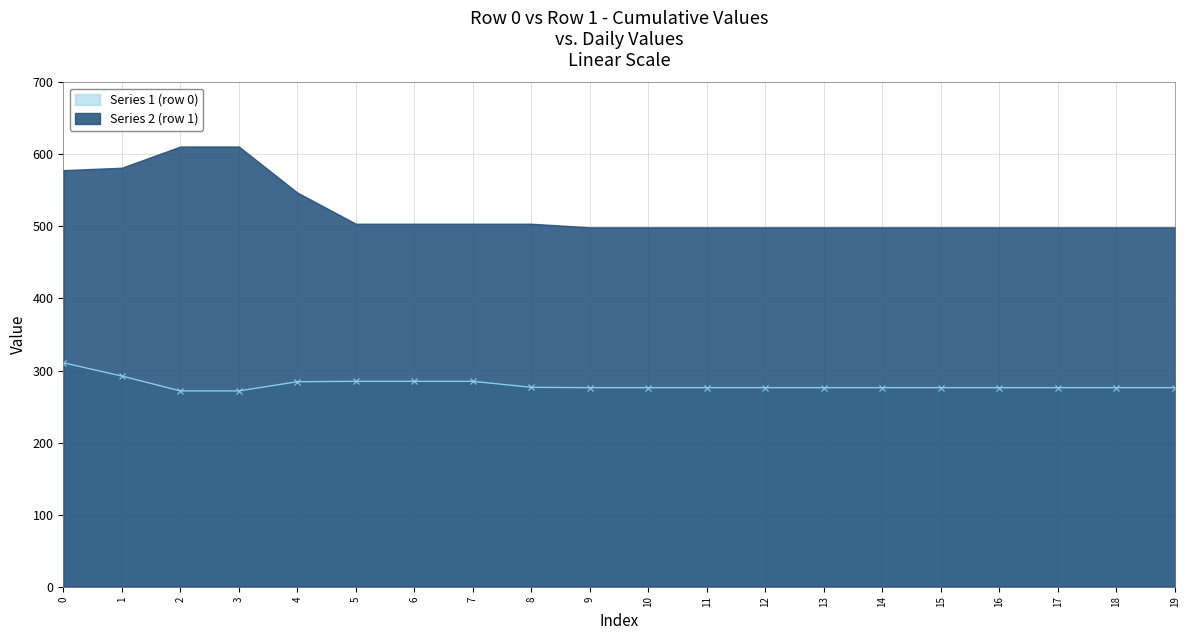

What is the average value?

280.0